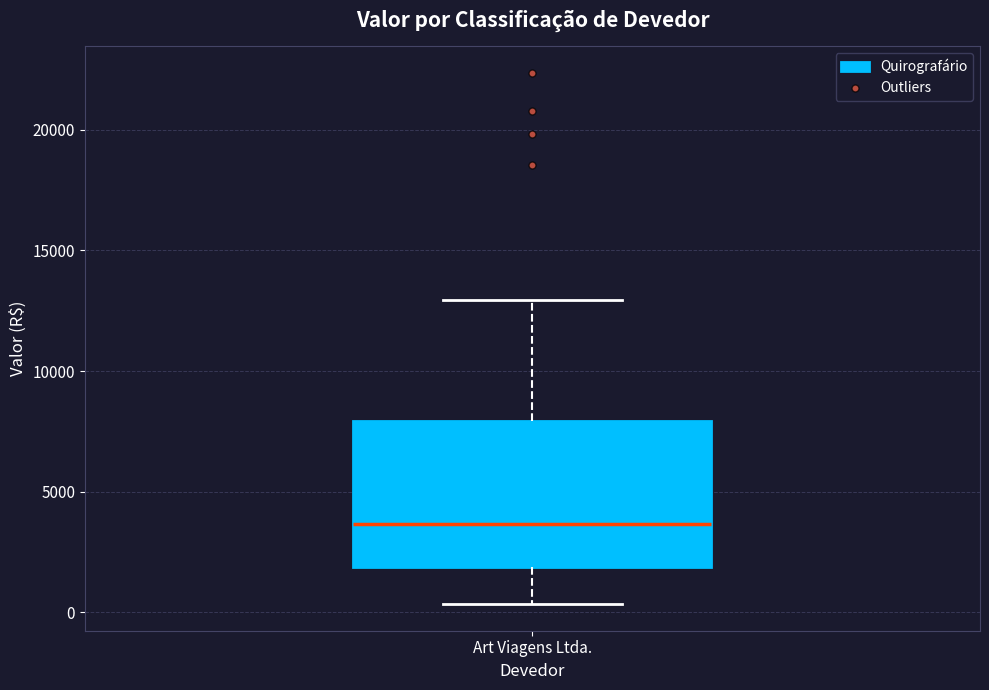

Transcribe this box plot: give where the median line is, the range the box spans, and where the two whiskers end, as read against the y-axis. The values are not printed on the chart, so give them approximately, as read against the axis.

median 3500, box 2000 to 8000, whiskers 500 to 13000